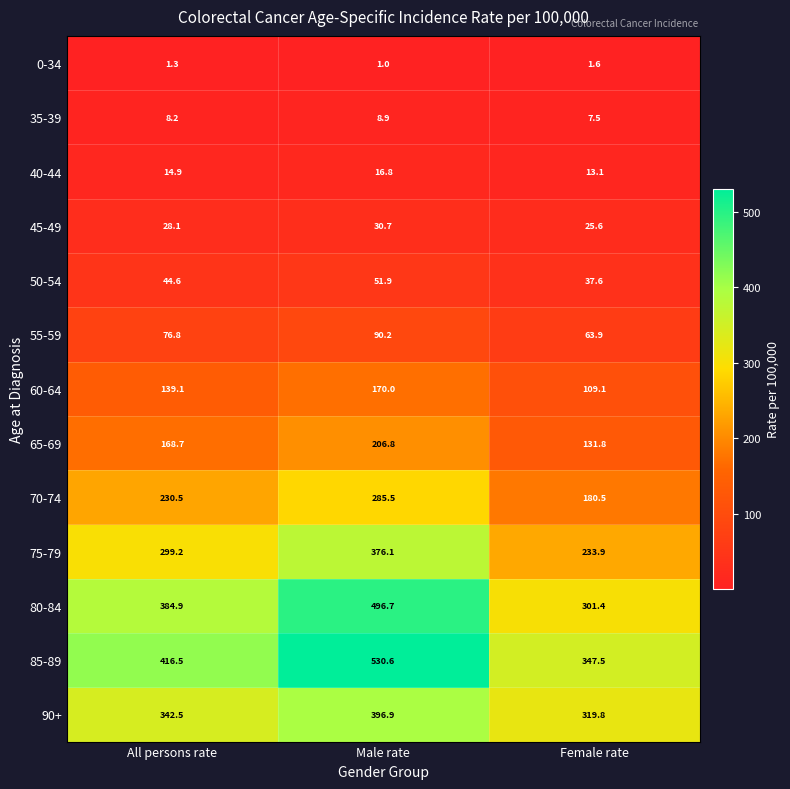

What is the sum of all 80-84 values?

1183.0